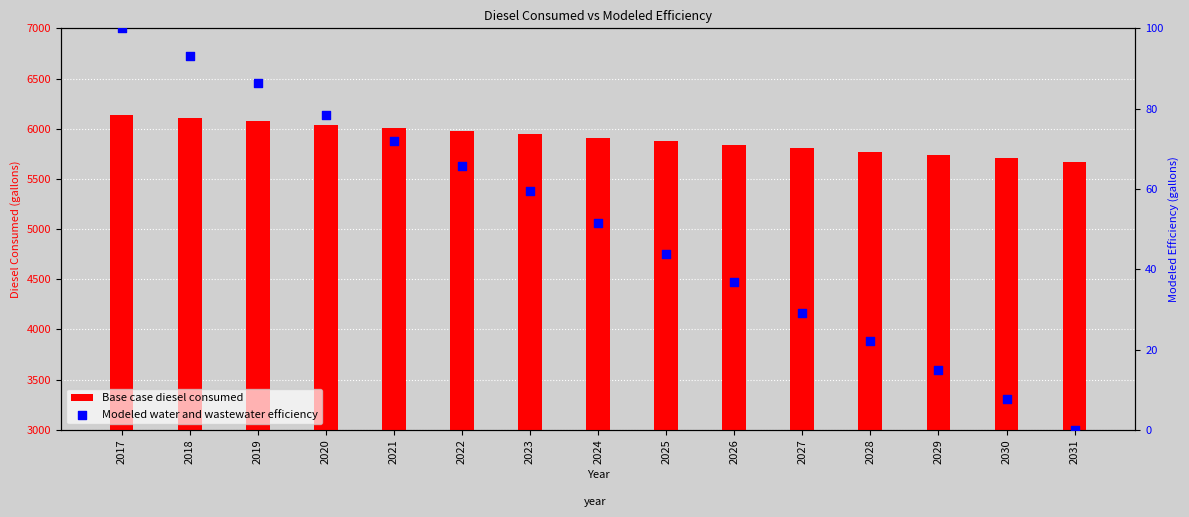

At which category is the sum across all series the highest?

2017